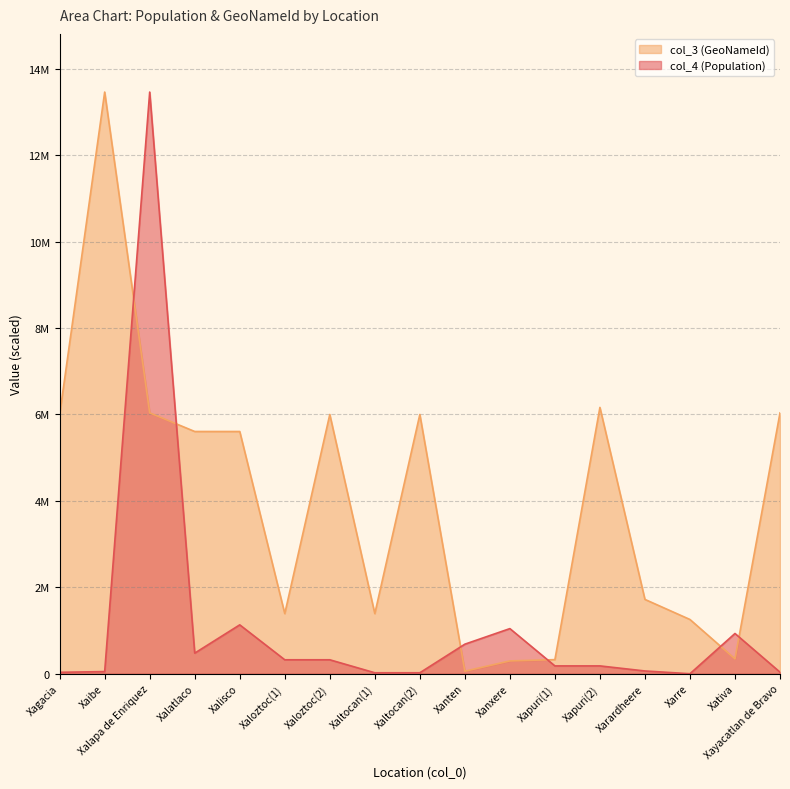

What position from the left is Xalatlaco?

4